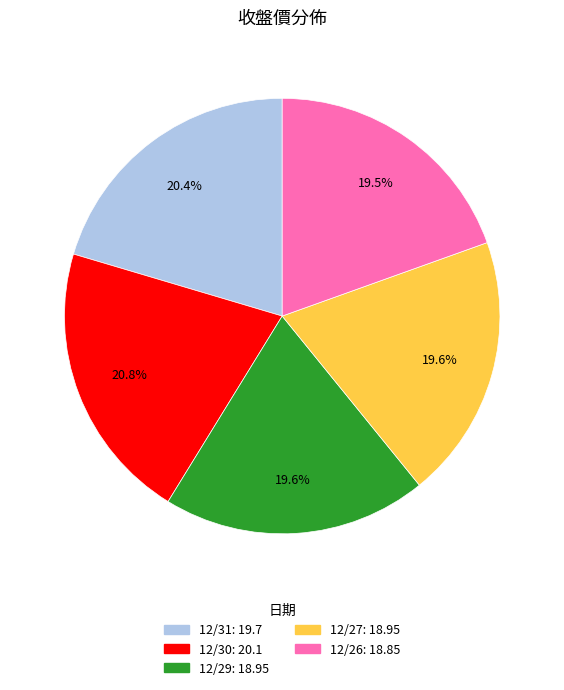

Combined, do 12/31 and 12/29 account for over 50%?

No